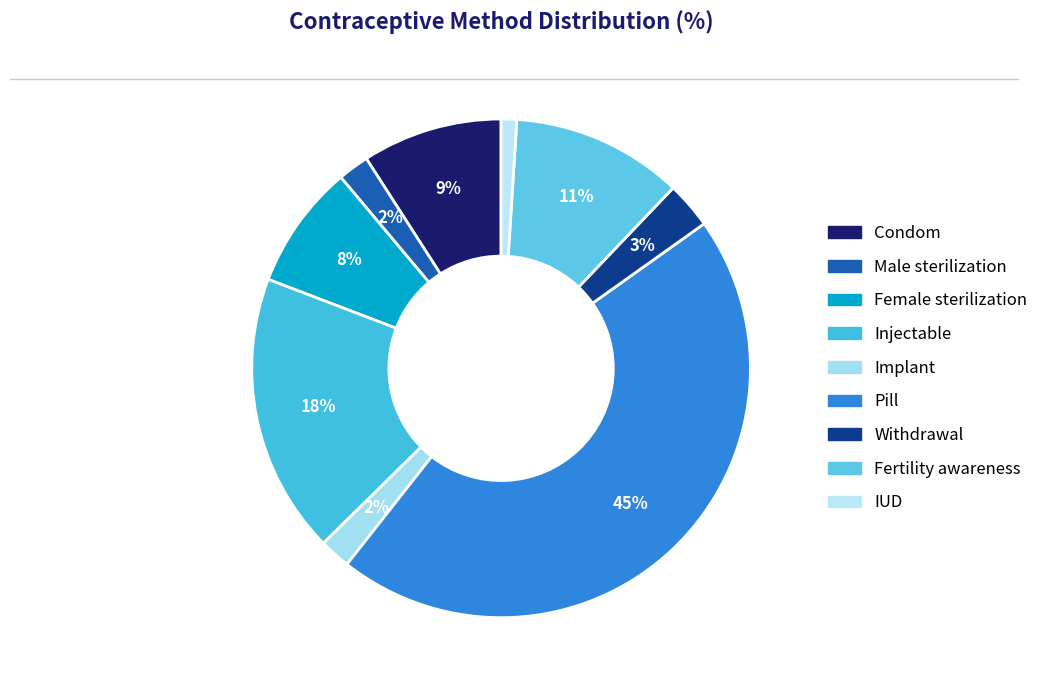

Which slice is the largest?

Pill